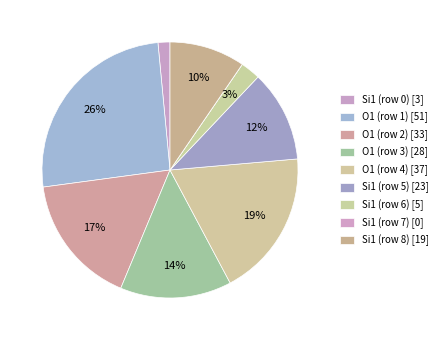

To the nearest percent, what portion does O1 (row 3) represent?

14%